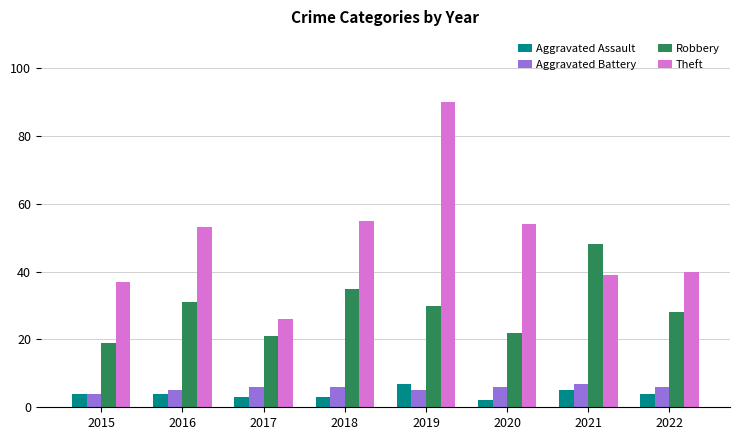

Reading left to right, what are all the values shown in this chart?

Aggravated Assault: 4	4	3	3	7	2	5	4
Aggravated Battery: 4	5	6	6	5	6	7	6
Robbery: 19	31	21	35	30	22	48	28
Theft: 37	53	26	55	90	54	39	40